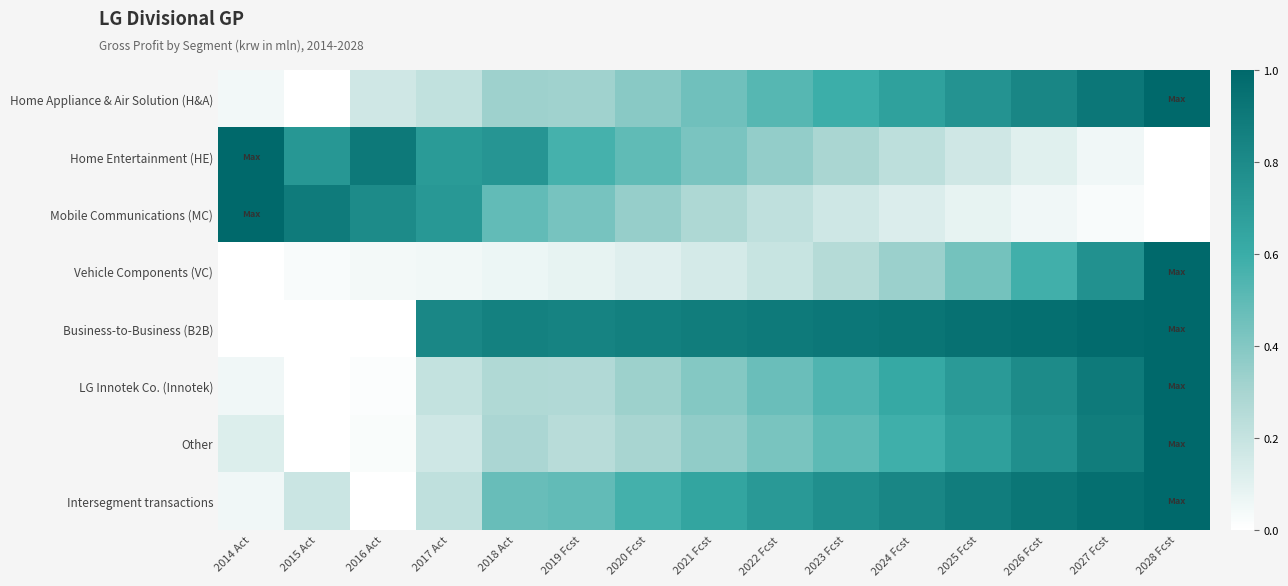

Which series has the largest range (max minus min)?

Home Appliance & Air Solution (H&A)